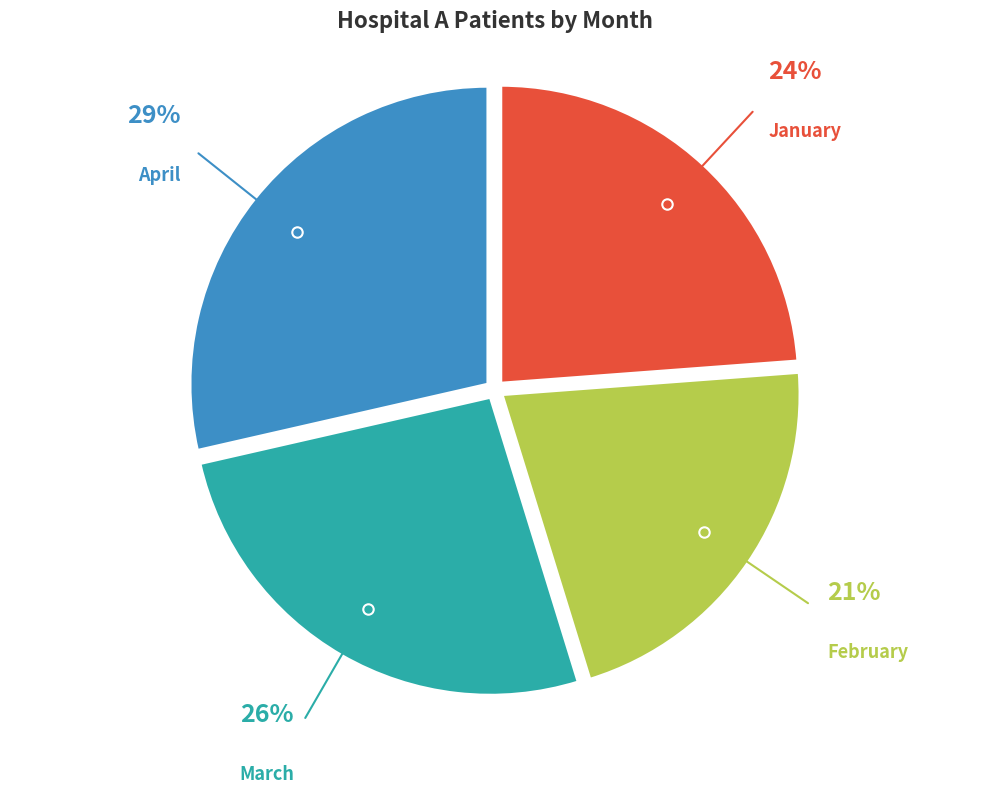

Does March represent more than half of the total?

No